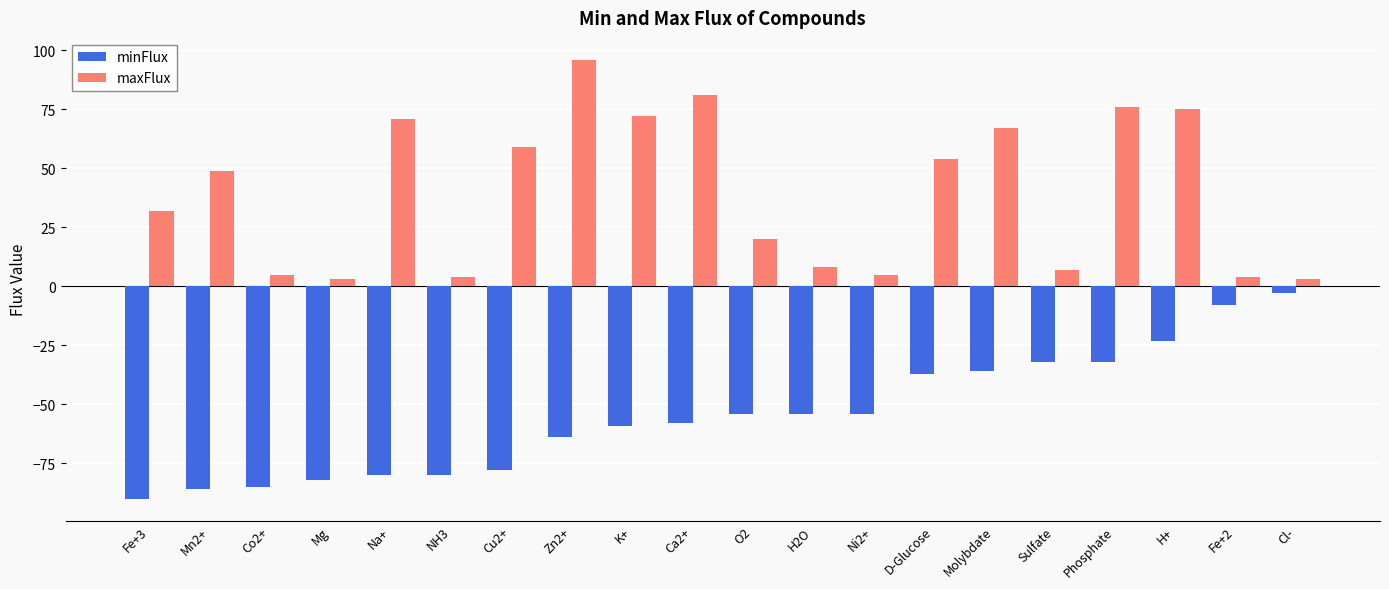

Which series changed the most between Cu2+ and Ca2+?

maxFlux